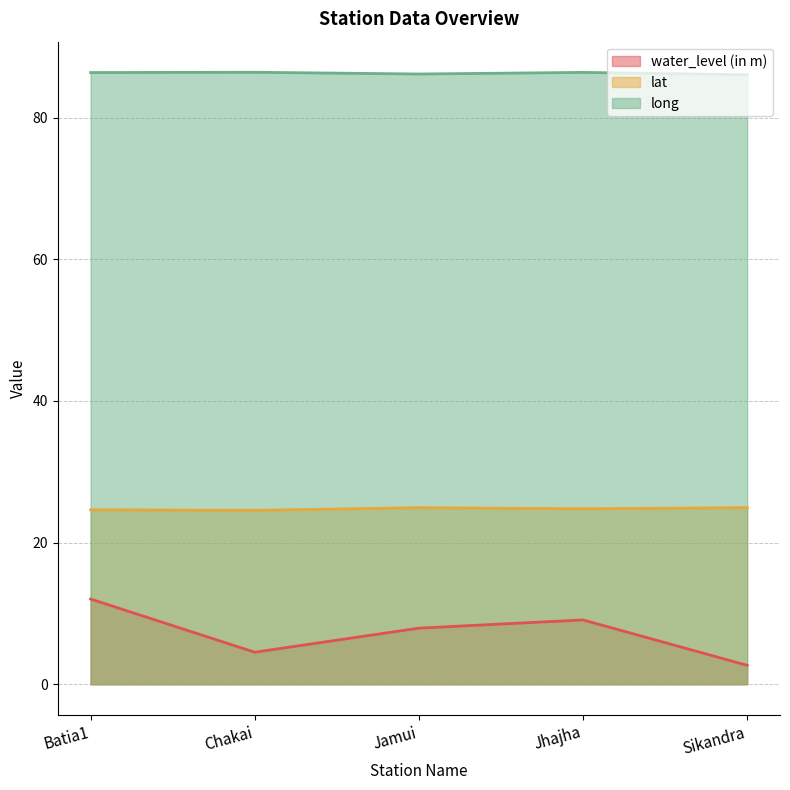

What is the smallest value displayed?

2.7